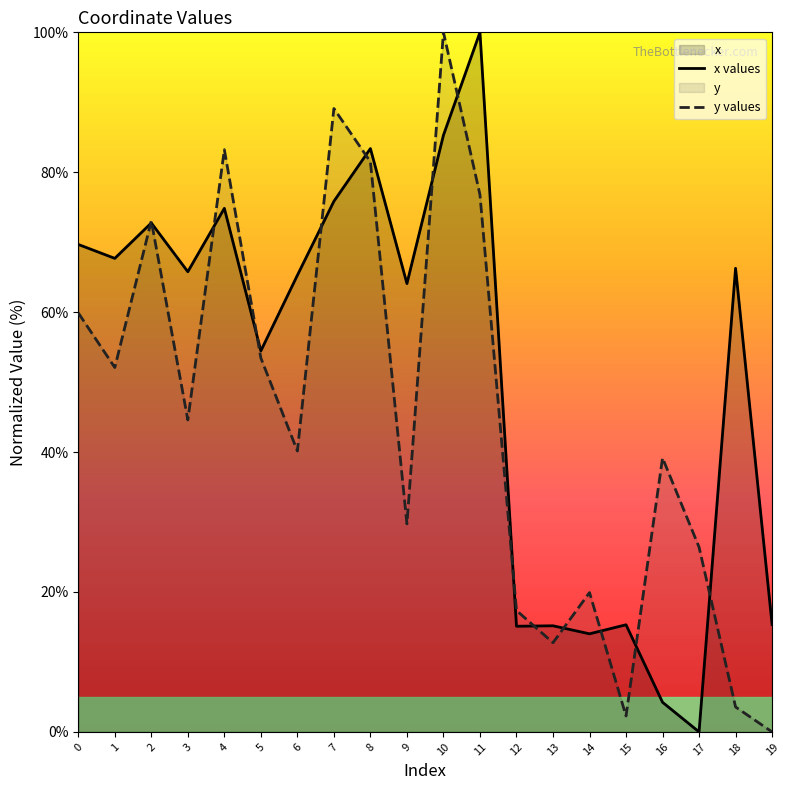

Which category has the lowest value in the y values series?

19